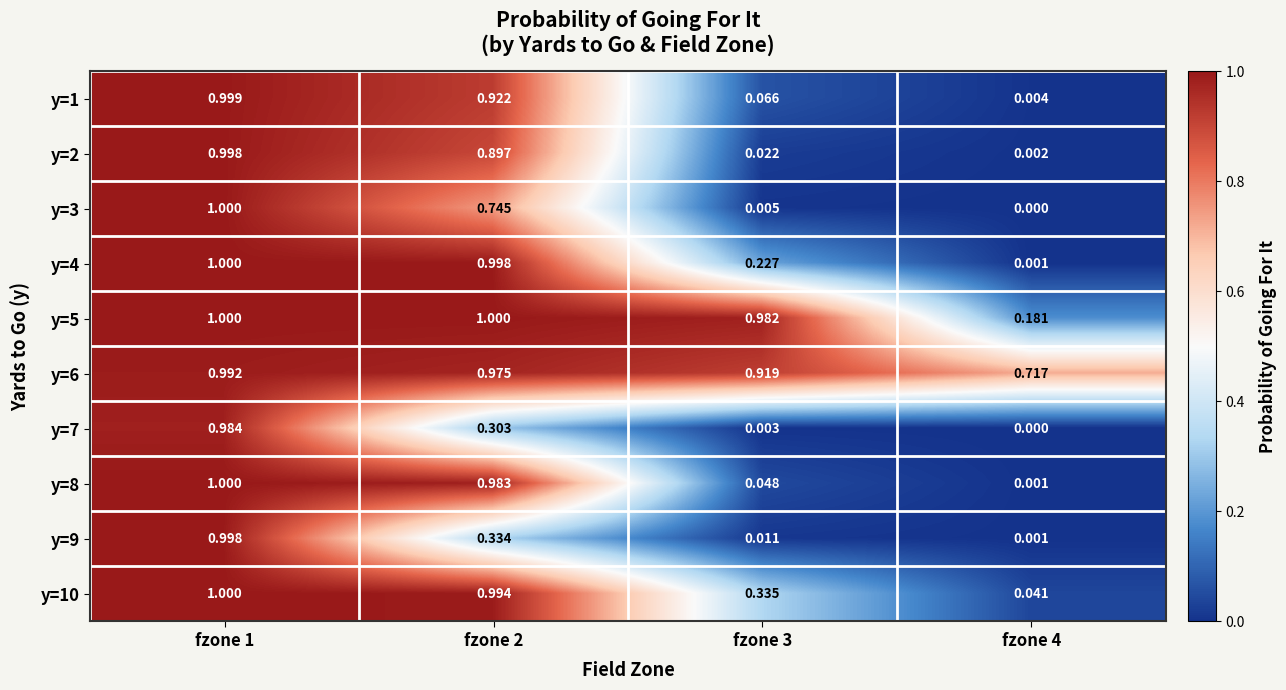

Is the value of y=2 at fzone 3 greater than the value of y=6 at fzone 1?

No